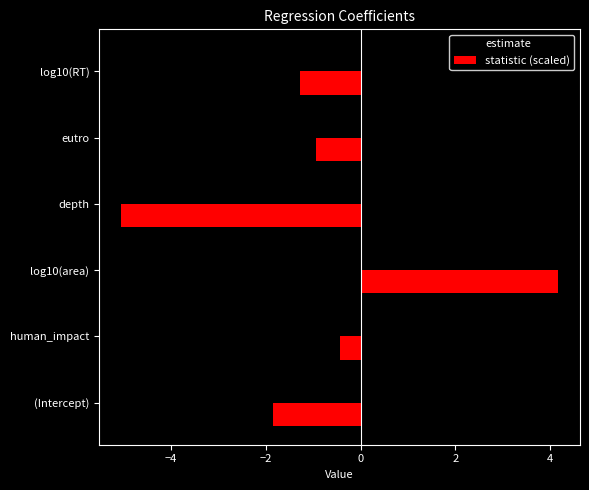

What is the approximate value of statistic (scaled) at depth?

-5.1